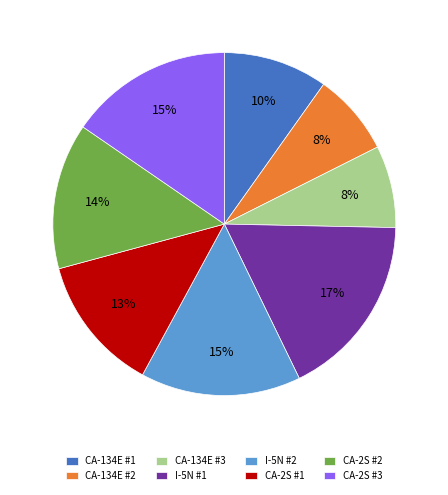

What percentage is the CA-2S #2 slice, to the nearest percent?

14%